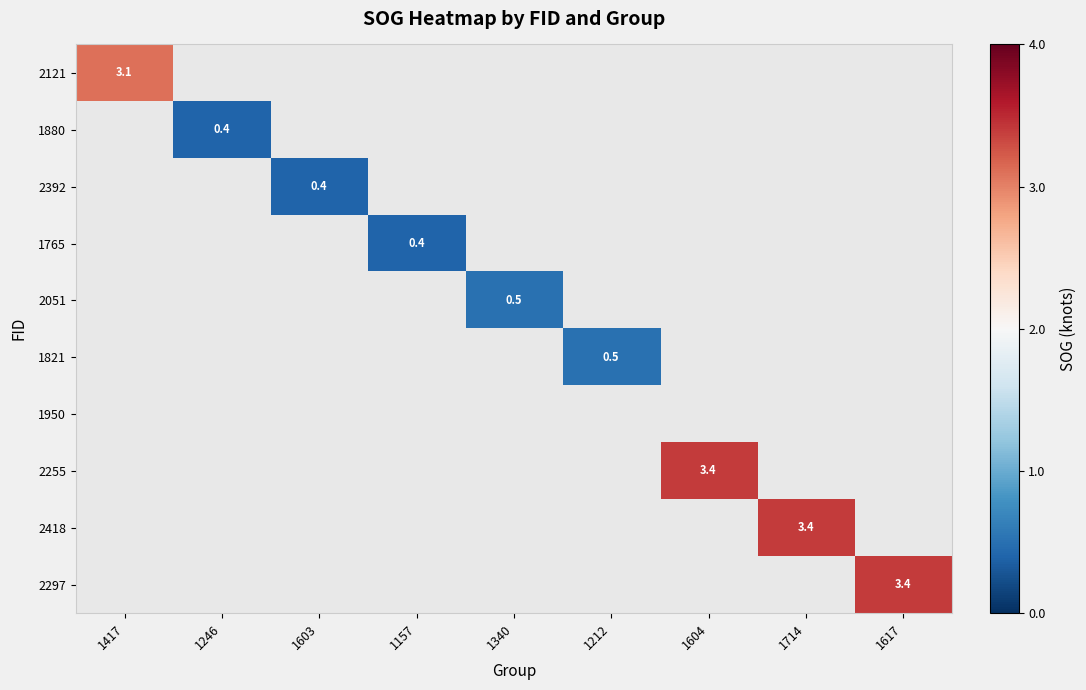

The value of 1821 at 1212 is 0.5. True or false?

True